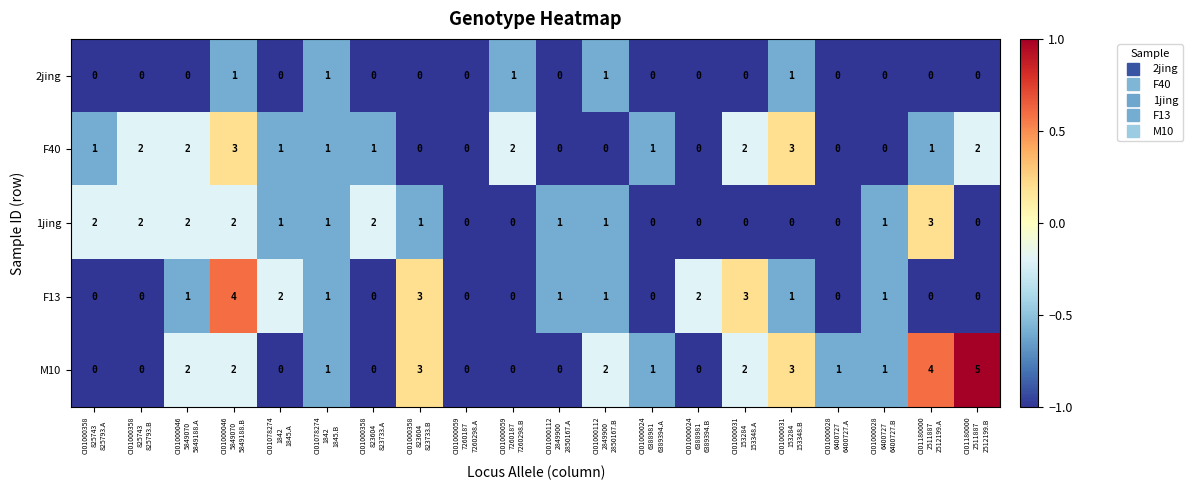

At which category is the sum across all series the highest?

CI01000046
5849070
5849188.B